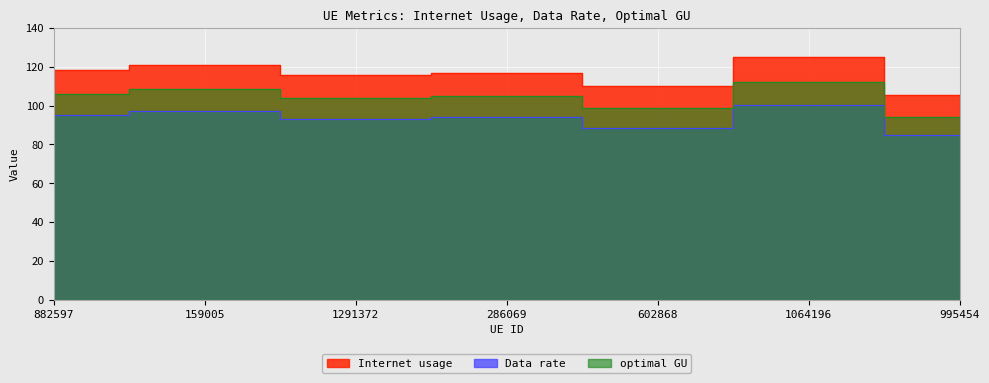

True or false: Data rate has more than 0 points higher than both neighbors.

True